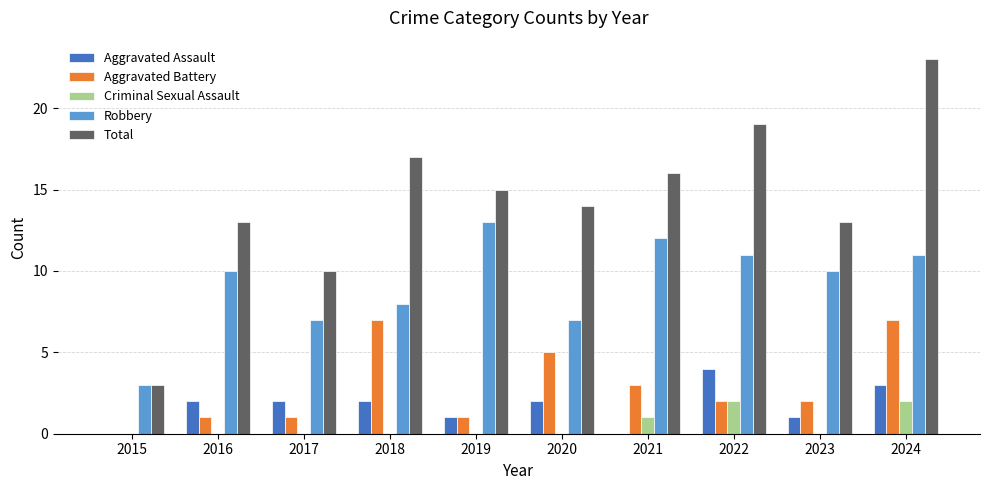

How many data points does each series have?

10